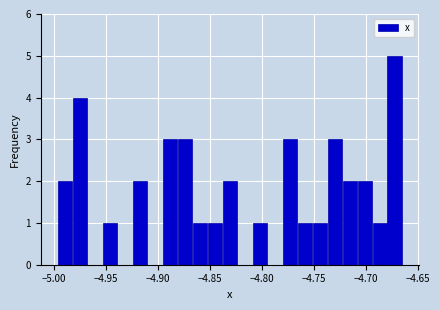

Around what value on the x-axis is the tallest bar? Give the approximate position of its centre, as read against the axis.

-4.670